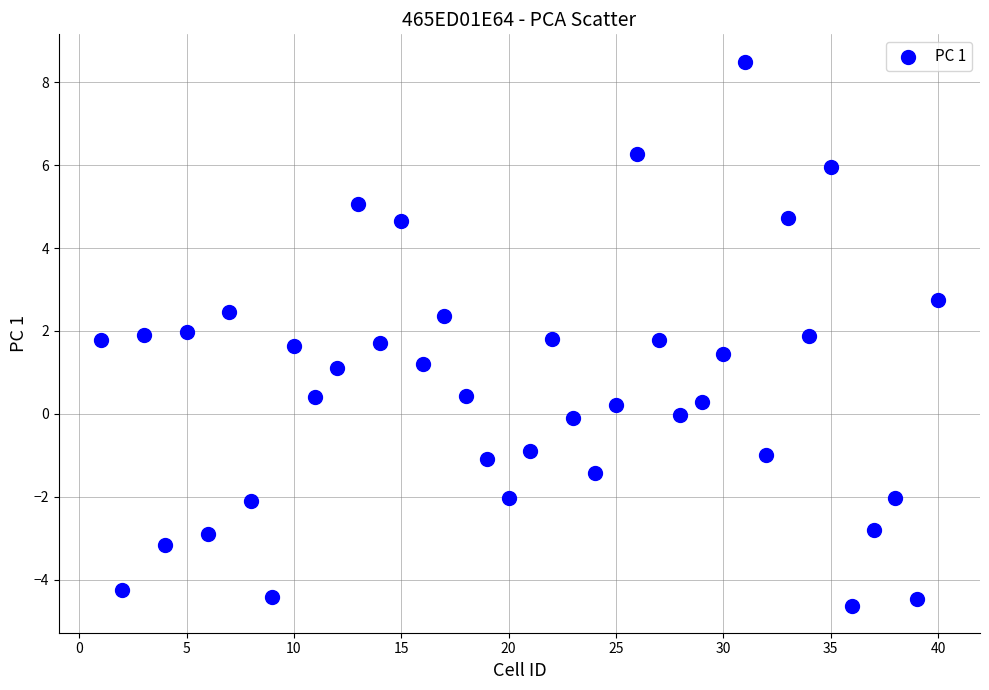

What is the range of Y values (max minus min)?

13.1